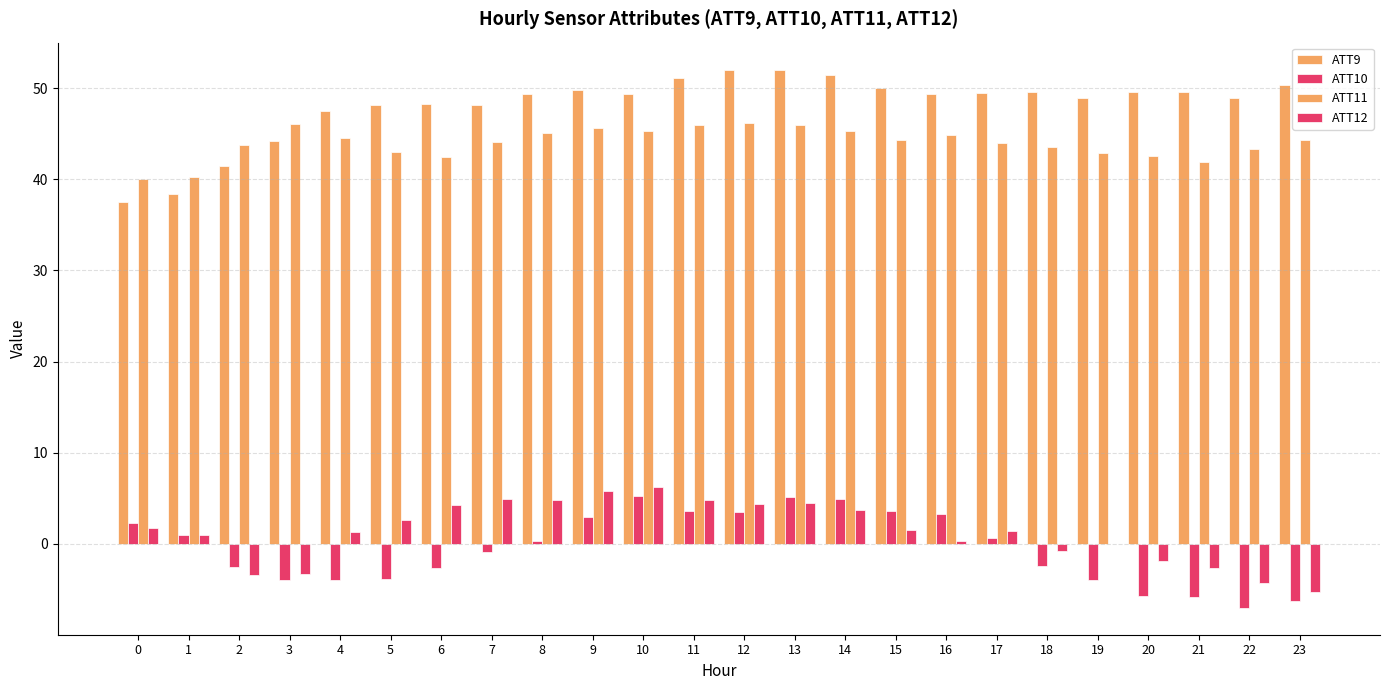

Reading left to right, extract all data points from this chart.

ATT9: 0=37.6	1=38.3	2=41.4	3=44.2	4=47.5	5=48.2	6=48.2	7=48.1	8=49.3	9=49.8	10=49.3	11=51.1	12=52.0	13=52.0	14=51.5	15=50.1	16=49.4	17=49.4	18=49.6	19=48.9	20=49.6	21=49.6	22=48.9	23=50.4
ATT10: 0=2.3	1=1.0	2=-2.6	3=-4.0	4=-3.9	5=-3.8	6=-2.7	7=-0.9	8=0.3	9=3.0	10=5.3	11=3.6	12=3.5	13=5.2	14=4.9	15=3.6	16=3.2	17=0.6	18=-2.5	19=-4.0	20=-5.8	21=-5.8	22=-7.0	23=-6.3
ATT11: 0=40.0	1=40.3	2=43.8	3=46.0	4=44.5	5=42.9	6=42.4	7=44.0	8=45.1	9=45.6	10=45.3	11=46.0	12=46.1	13=46.0	14=45.3	15=44.3	16=44.9	17=44.0	18=43.5	19=42.9	20=42.6	21=41.9	22=43.3	23=44.3
ATT12: 0=1.7	1=1.0	2=-3.5	3=-3.3	4=1.3	5=2.6	6=4.3	7=4.9	8=4.8	9=5.8	10=6.2	11=4.8	12=4.3	13=4.4	14=3.7	15=1.5	16=0.3	17=1.4	18=-0.8	19=-0.0	20=-1.8	21=-2.7	22=-4.4	23=-5.3